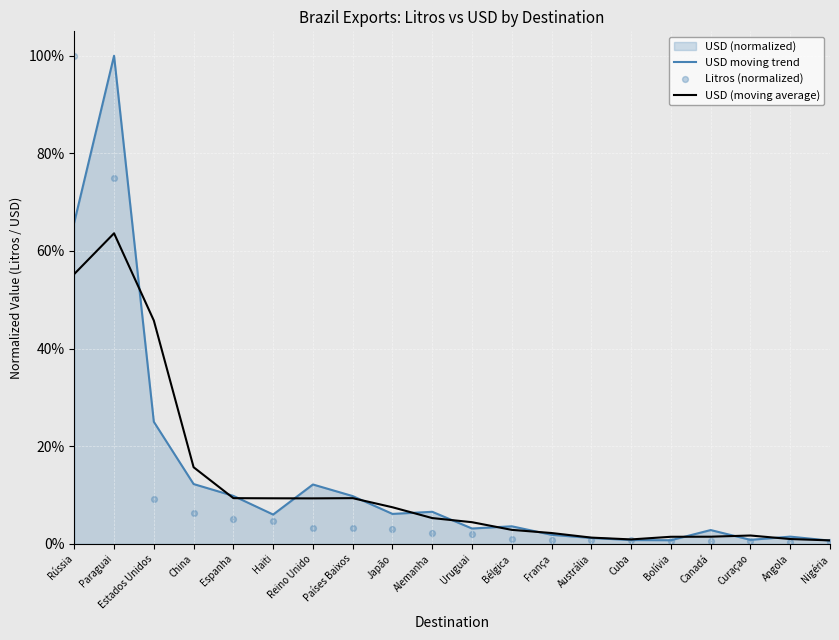

At which category is the sum across all series the highest?

Paraguai